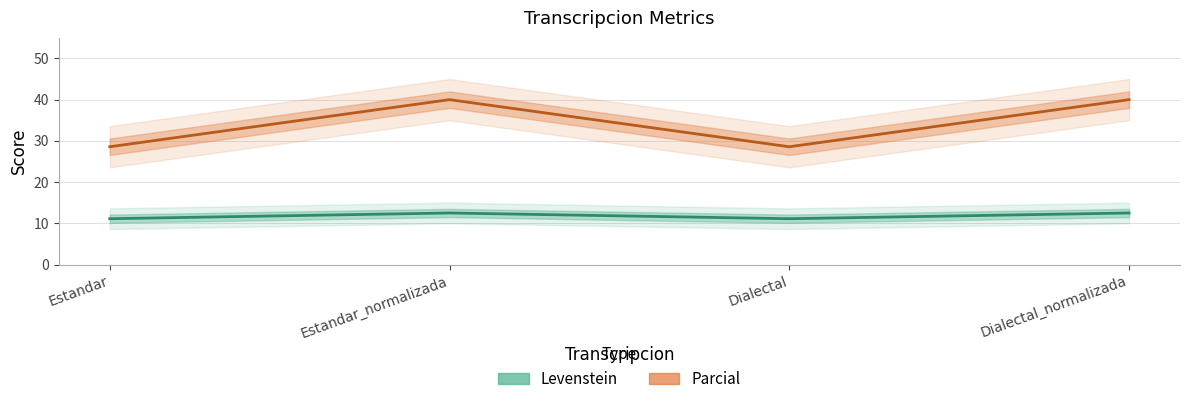

List the labels in order of Levenstein value, largest first.

Estandar_normalizada, Dialectal_normalizada, Estandar, Dialectal